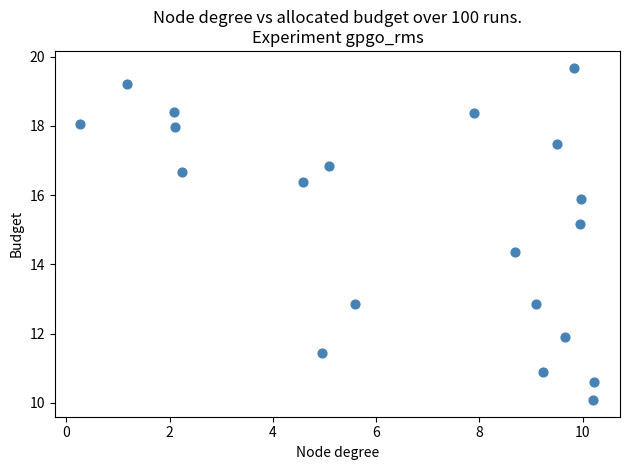

What is the range of Y values (max minus min)?

9.6